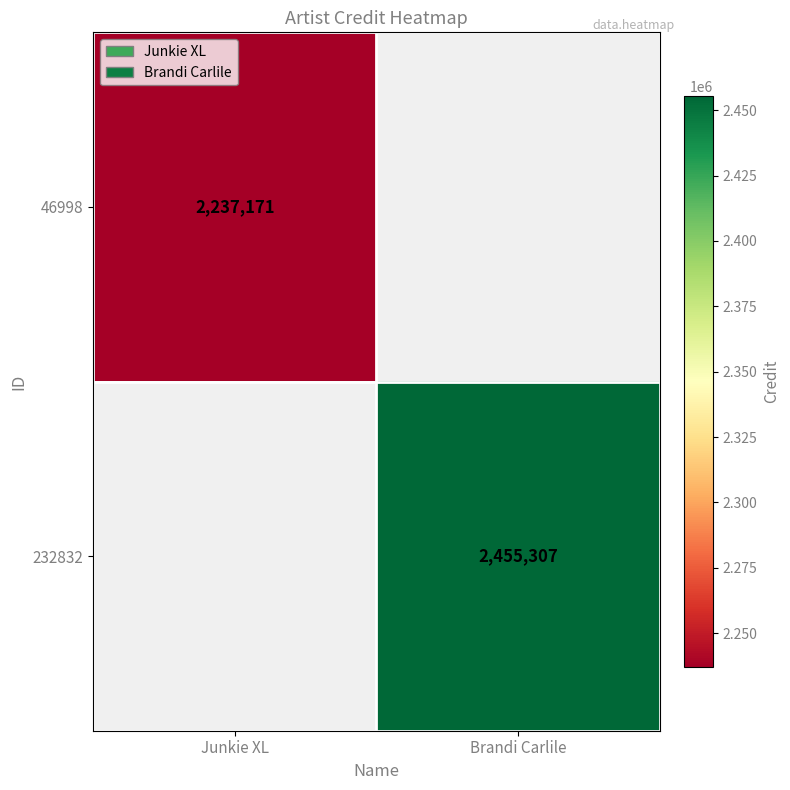

Is the value of 46998 at Junkie XL greater than the value of 232832 at Brandi Carlile?

No